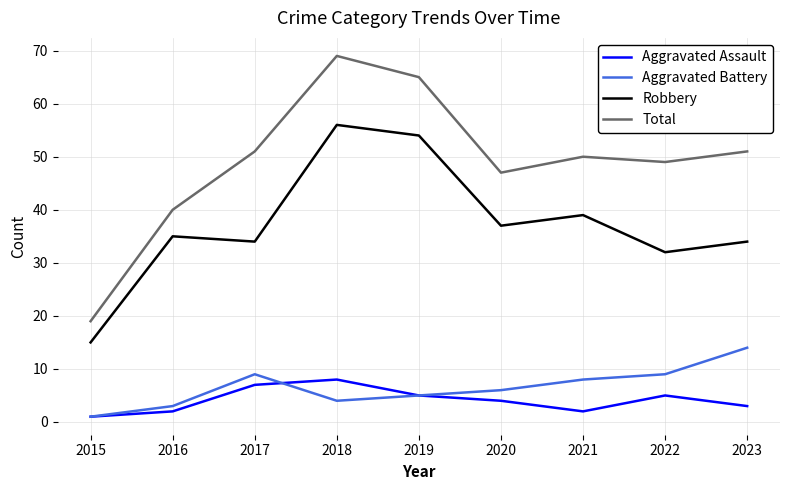

At which label is Robbery closest to 35?

2016